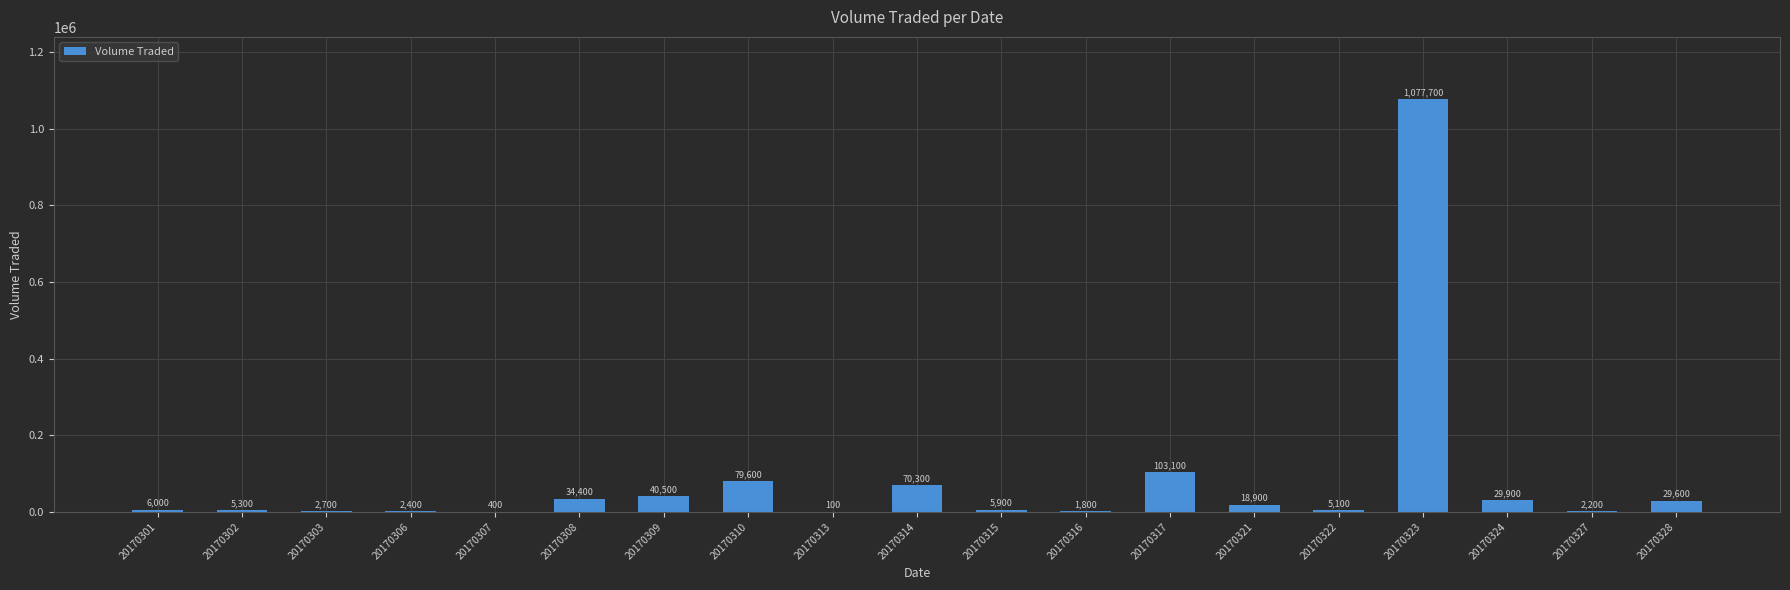

What is the maximum value shown in the chart?

1077700